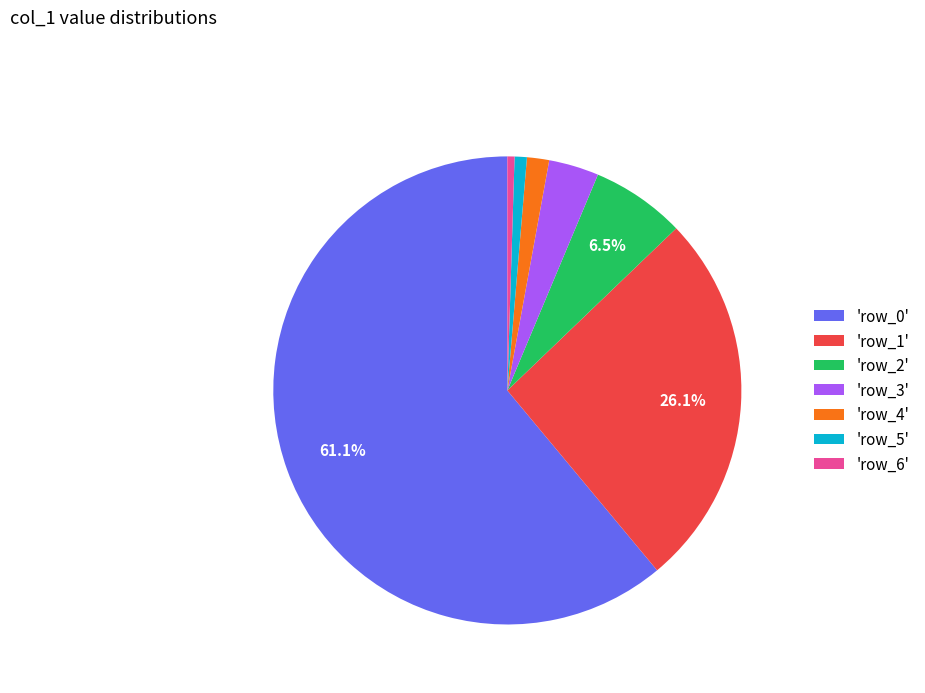

Which has a higher value, 'row_2' or 'row_1'?

'row_1'